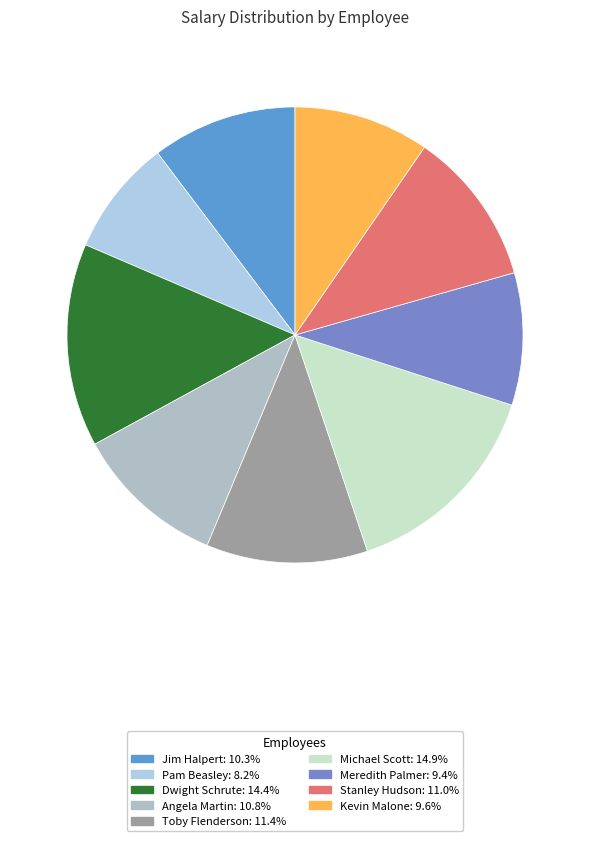

To the nearest percent, what percentage of the pie is Meredith Palmer?

9%